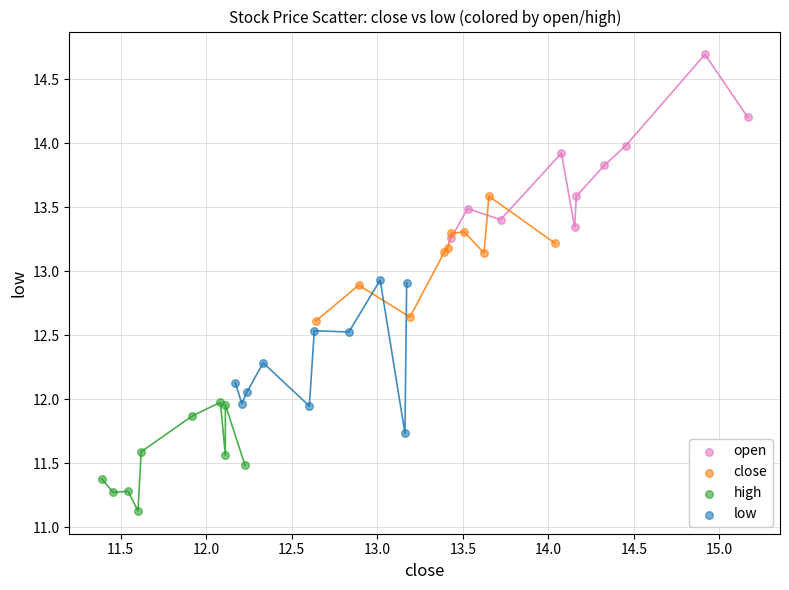

Which series reaches the minimum Y coordinate?

high